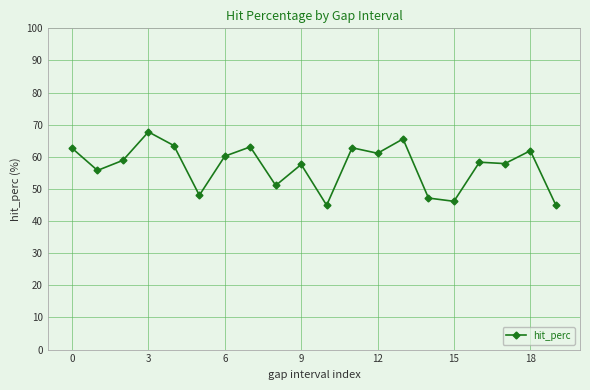

What is the value of the 8th point from the left?

63.1